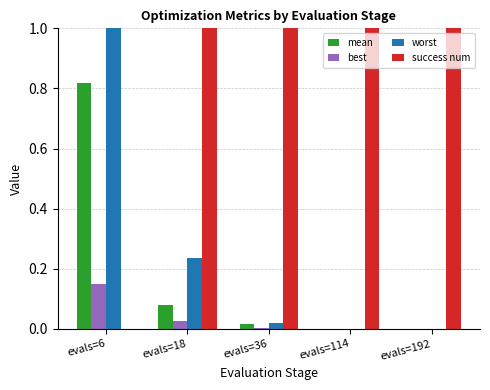

The worst series shows 1.1 at evals=6. True or false?

True